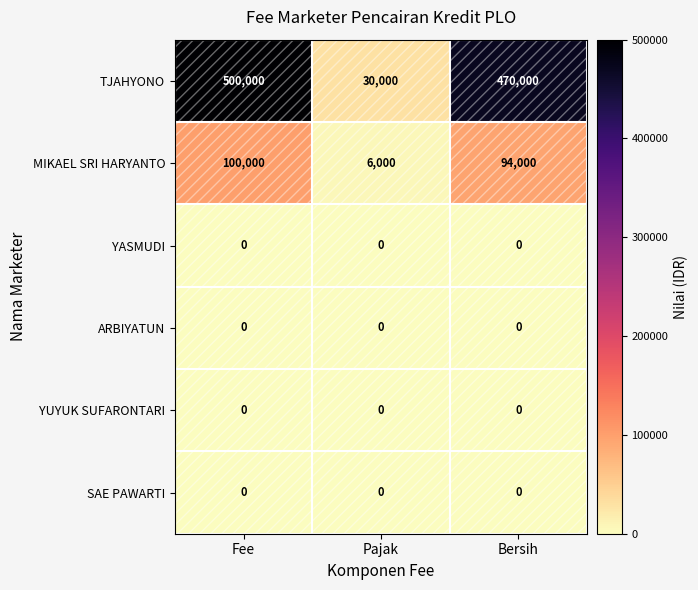

Rank the categories by MIKAEL SRI HARYANTO value from highest to lowest.

Fee, Bersih, Pajak